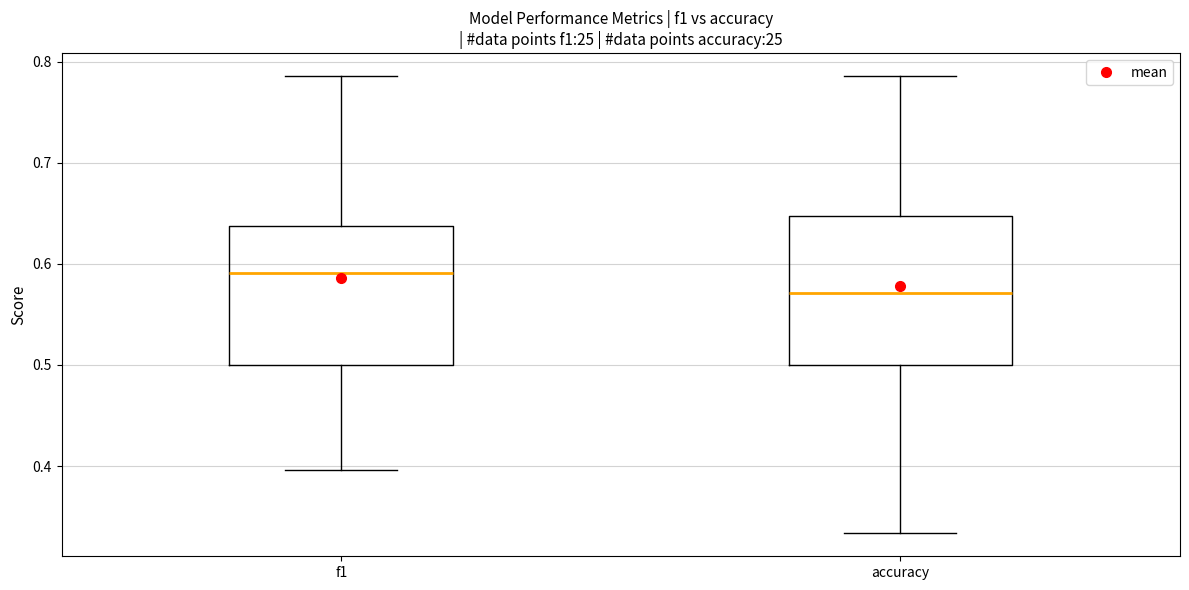

Where does the median line of the box for accuracy sit on the y-axis? The values are not printed on the chart, so give them approximately, as read against the axis.

0.57